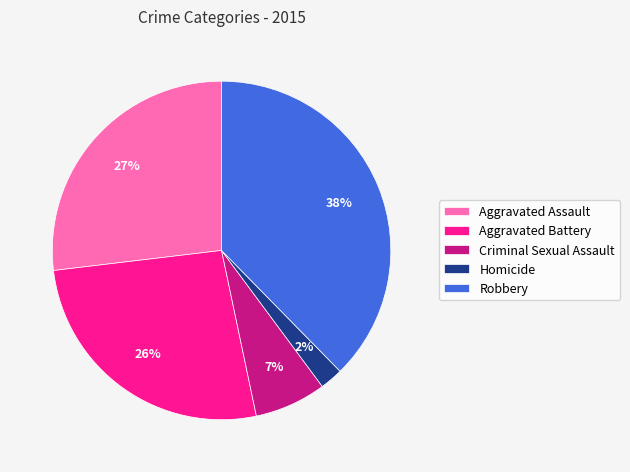

Which slice is the largest?

Robbery